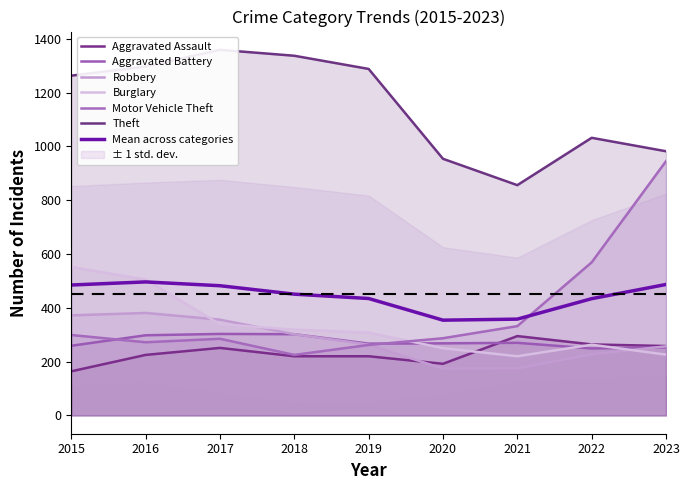

Which series has the largest range (max minus min)?

Motor Vehicle Theft